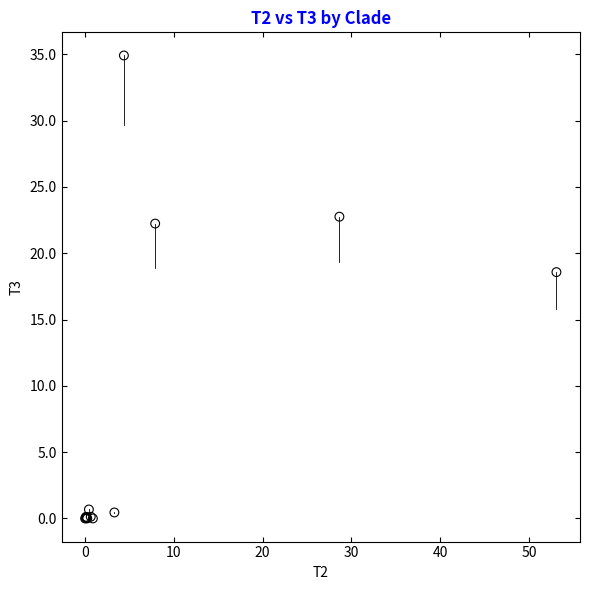

What Y value in the scatter plot is closest to 17?

18.6